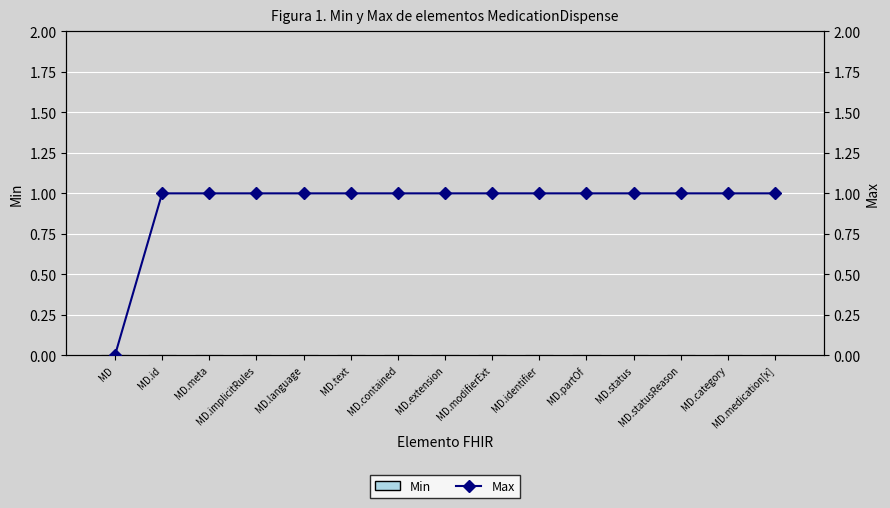

Rank the categories by Min value from highest to lowest.

MD, MD.id, MD.meta, MD.implicitRules, MD.language, MD.text, MD.contained, MD.extension, MD.modifierExt, MD.identifier, MD.partOf, MD.status, MD.statusReason, MD.category, MD.medication[x]